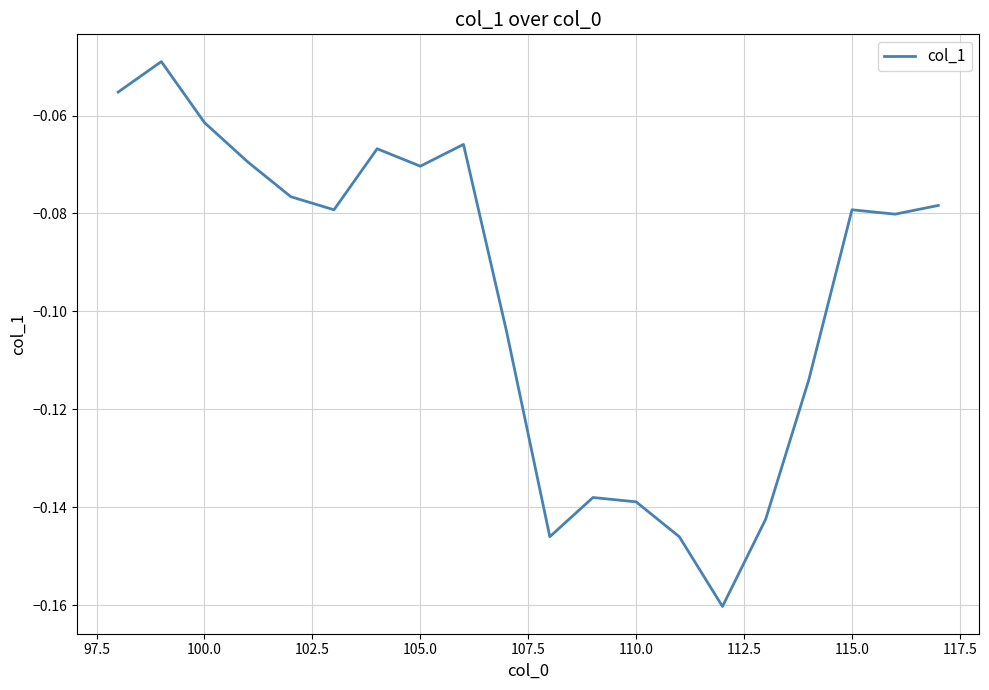

What is the difference between the second highest and minimum values?

0.1